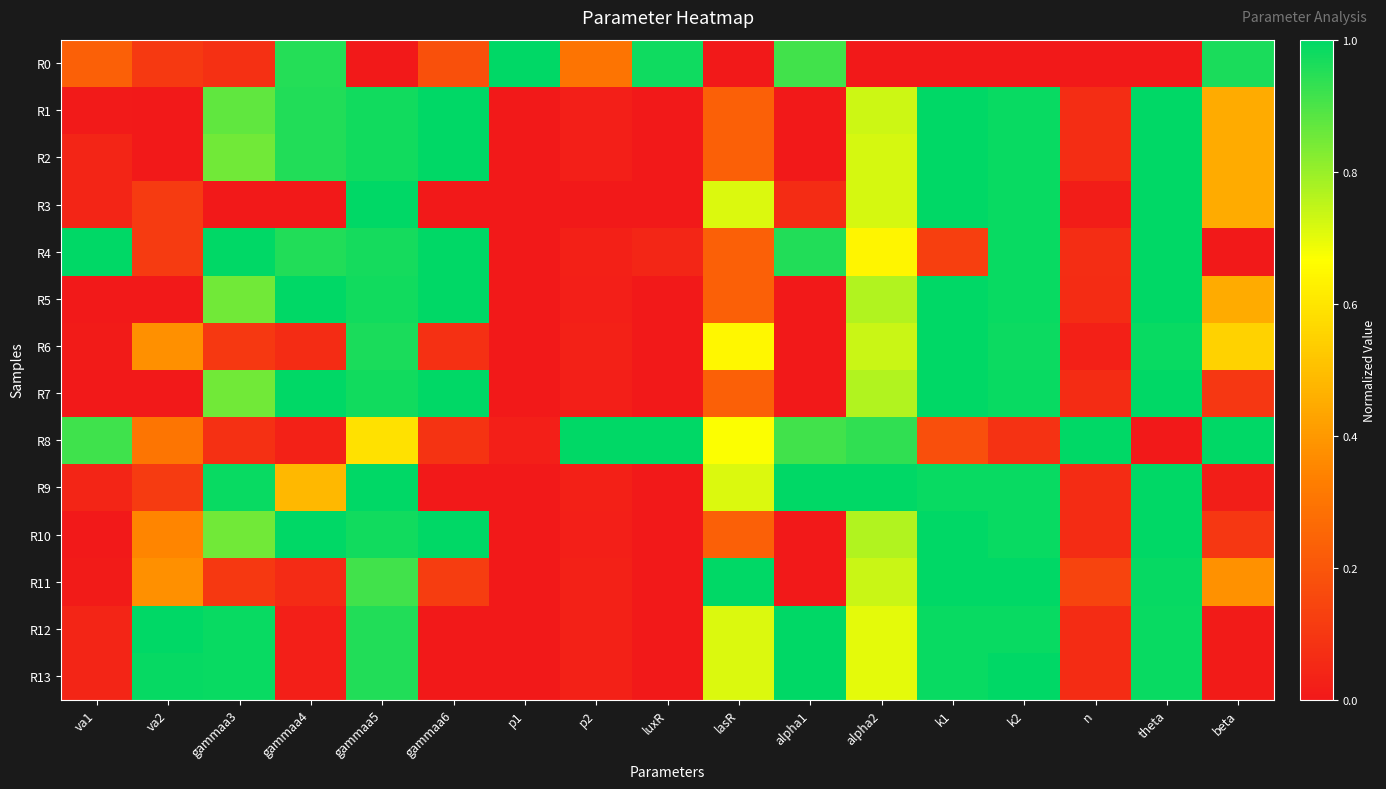

Which has a higher value, luxR or k1?

luxR